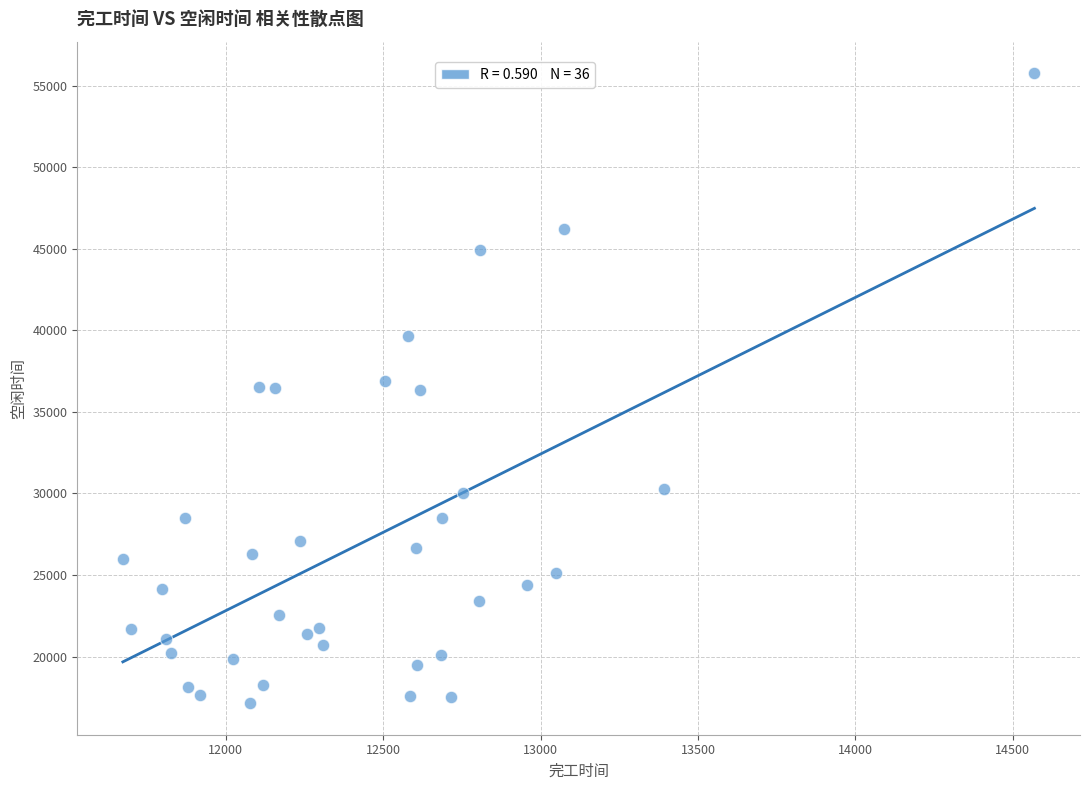

What is the range of Y values (max minus min)?

38621.5